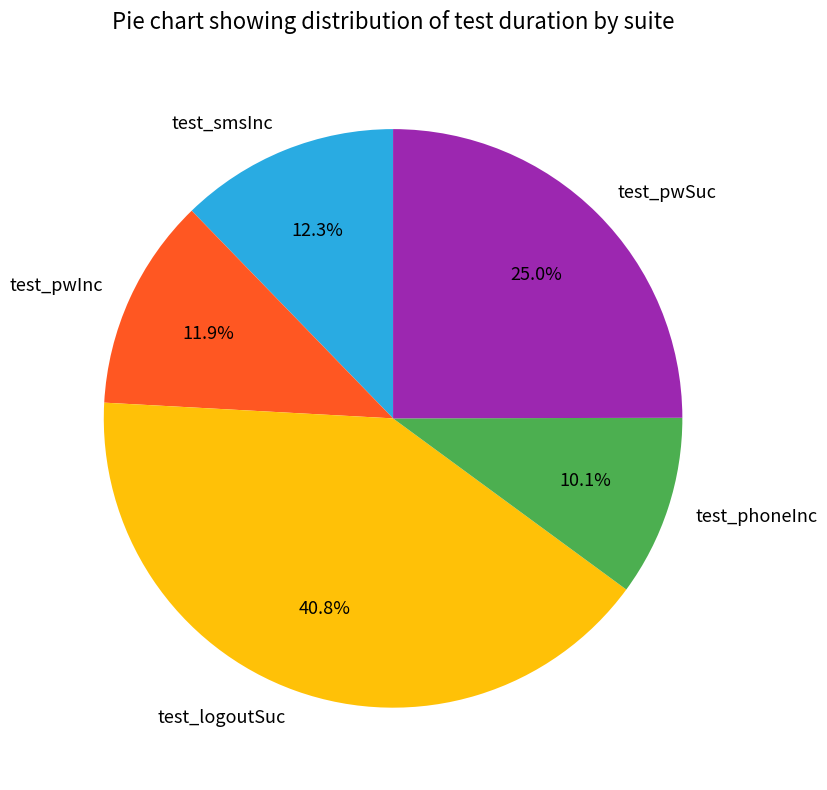

Is the sum of test_smsInc and test_pwSuc greater than half?

No